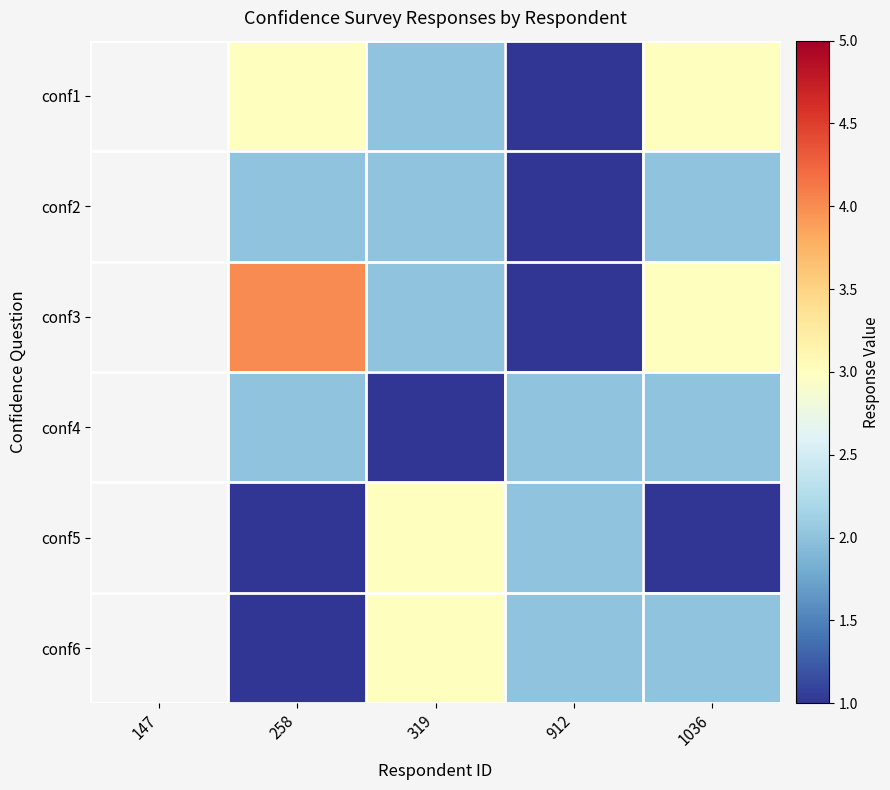

Count the conf1 values in the range 2 to 3.

3